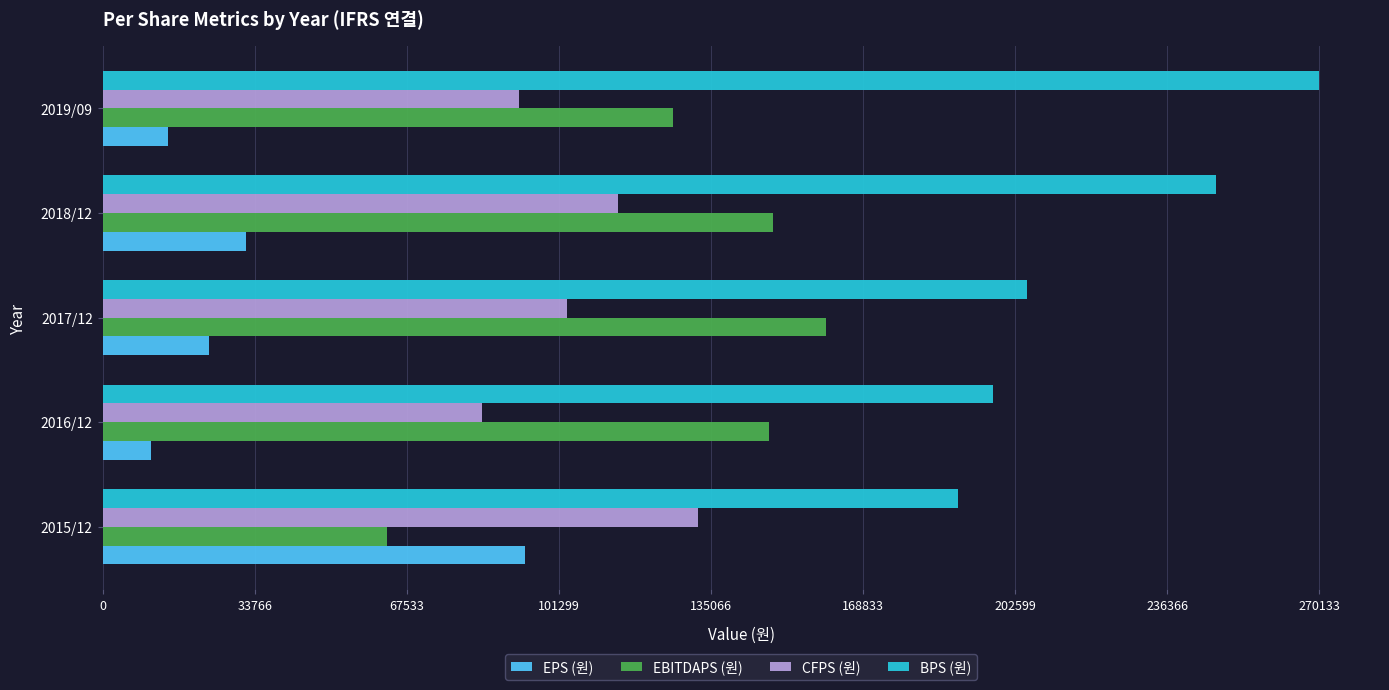

What are all the series names shown in the legend?

EPS (원), EBITDAPS (원), CFPS (원), BPS (원)